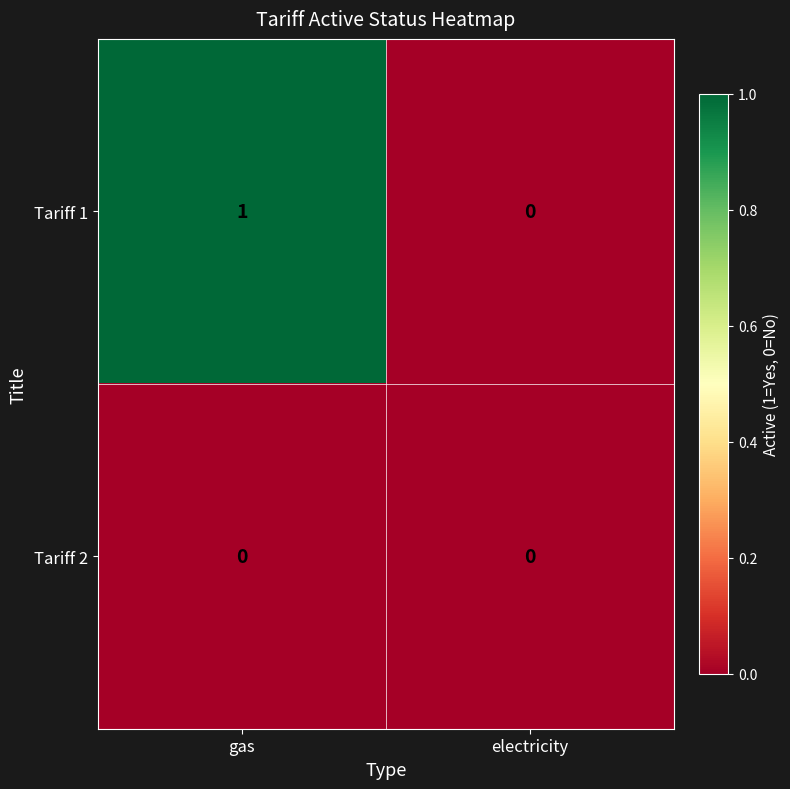

Reading left to right, extract all data points from this chart.

Tariff 1: gas=1	electricity=0
Tariff 2: gas=0	electricity=0